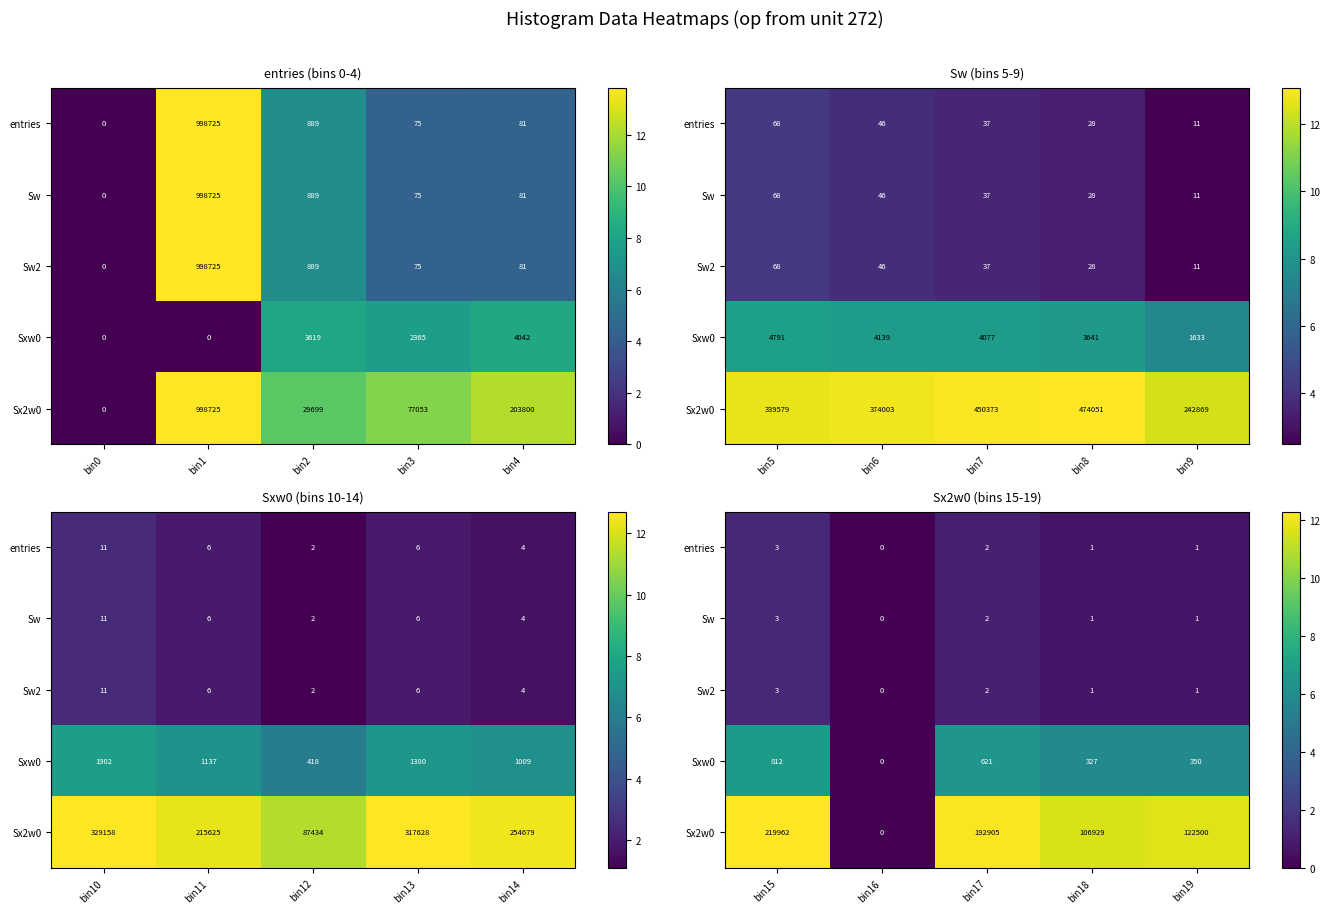

The value of Sw at bin18 is 0.4. True or false?

False